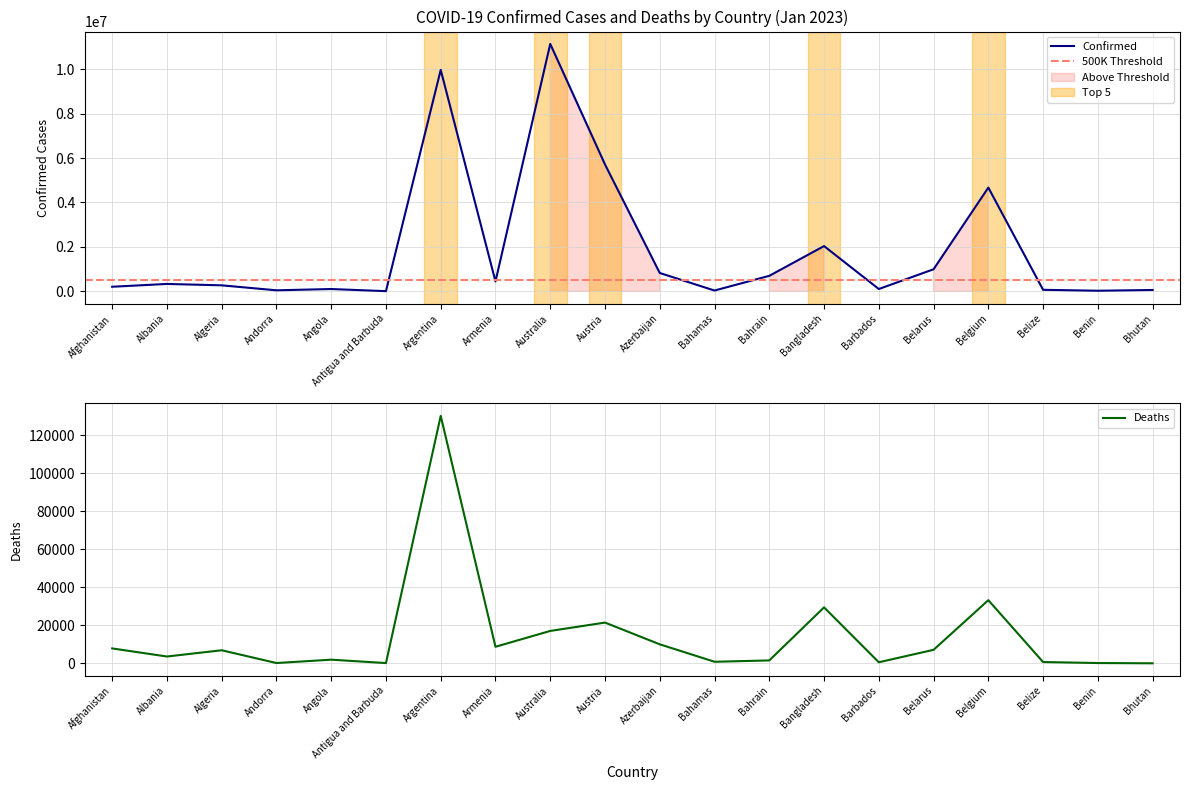

Is it true that Deaths equals 8716 at Armenia?

True